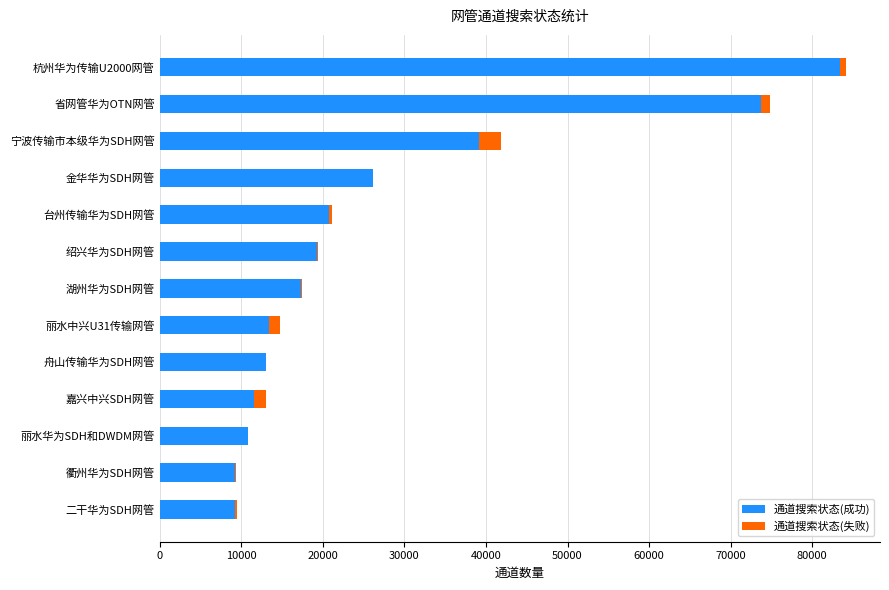

What are all the series names shown in the legend?

通道搜索状态(成功), 通道搜索状态(失败)